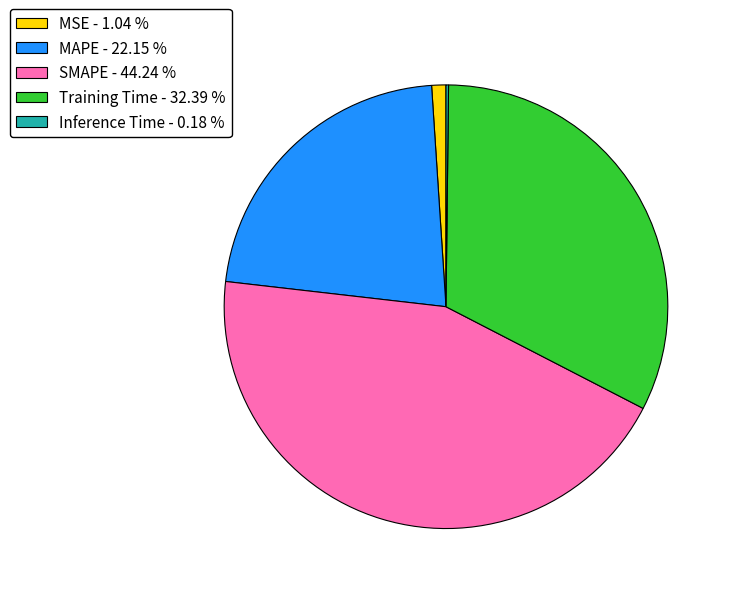

Is the sum of MSE - 1.04 % and SMAPE - 44.24 % greater than half?

No